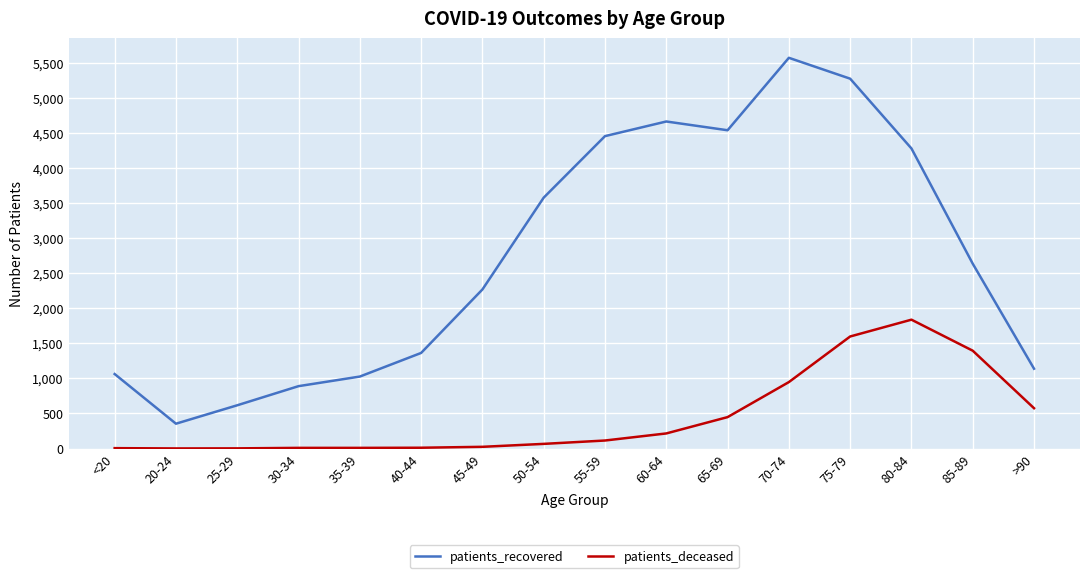

Rank the series by their maximum value, from lowest to highest.

patients_deceased, patients_recovered